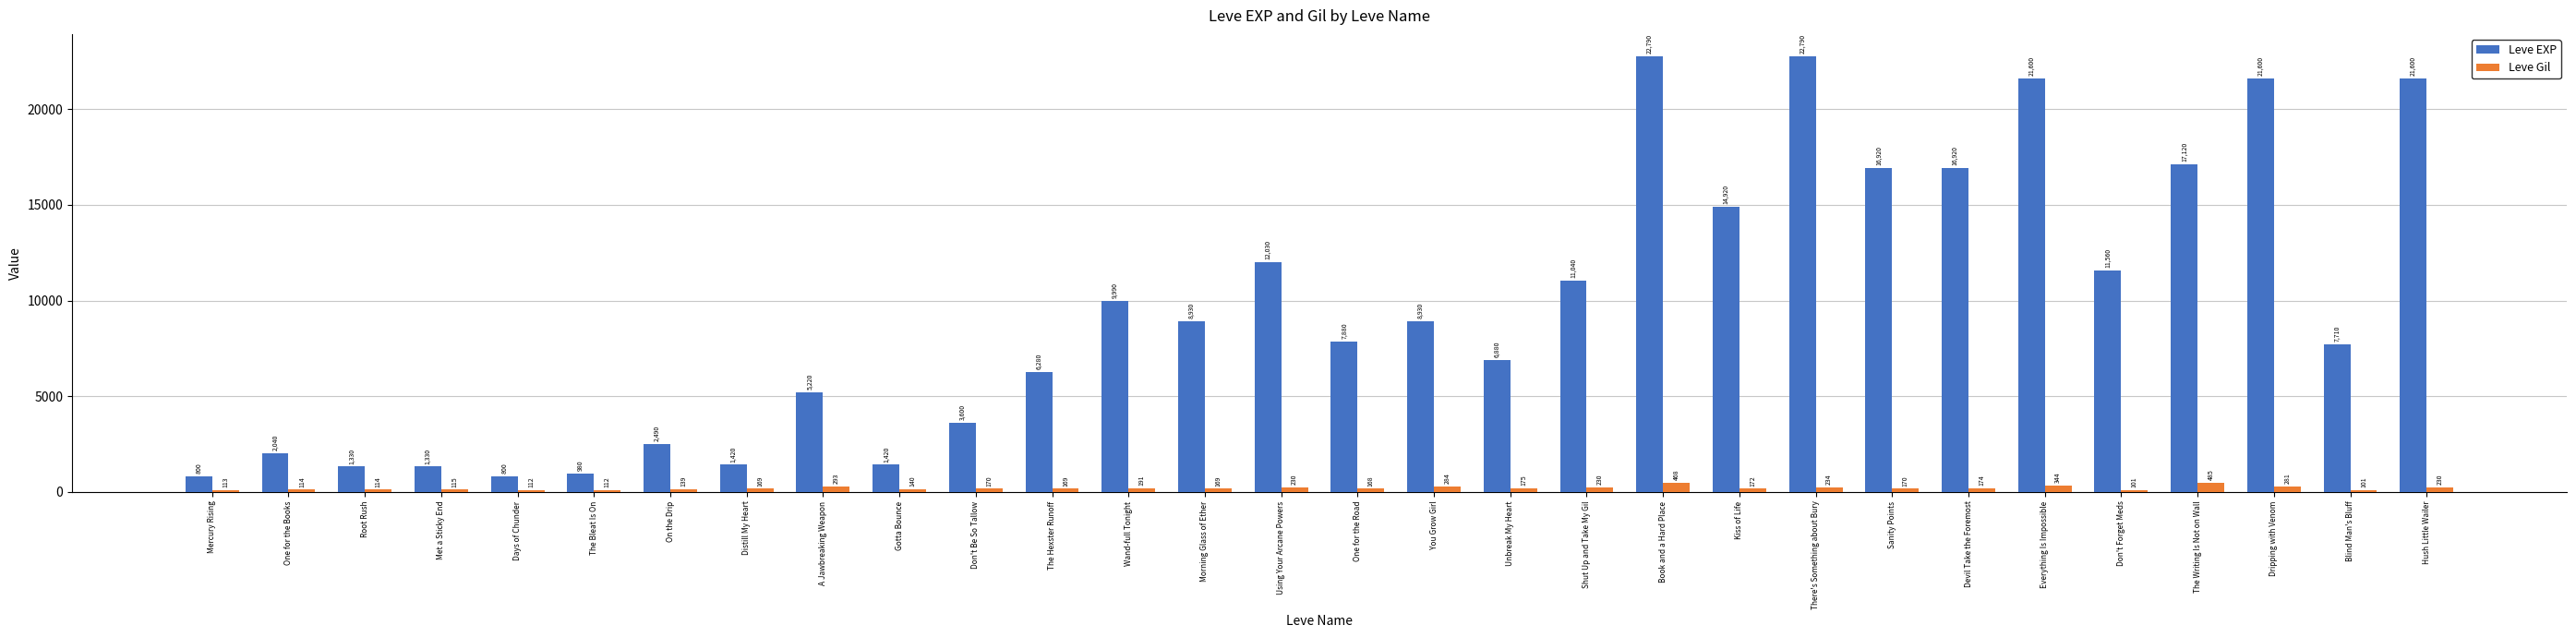

Reading left to right, list all the values displayed in this chart.

Leve EXP: 800	2040	1330	1330	800	980	2490	1420	5220	1420	3600	6280	9990	8930	12030	7880	8930	6880	11040	22790	14920	22790	16920	16920	21600	11560	17120	21600	7710	21600
Leve Gil: 113	114	114	115	112	112	139	169	293	140	170	169	191	169	230	168	284	175	230	468	172	234	170	174	344	101	485	281	101	230